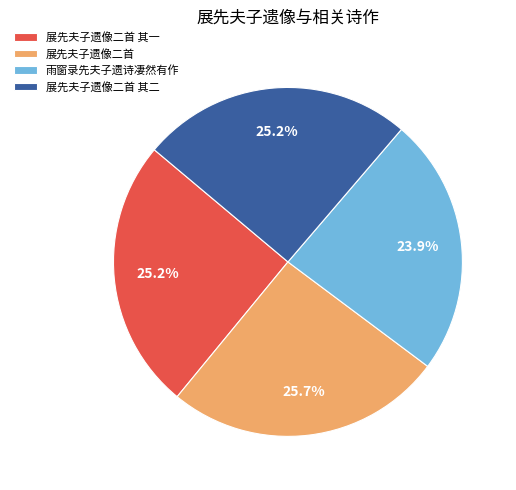

To the nearest percent, what percentage of the pie is 展先夫子遗像二首 其二?

25%